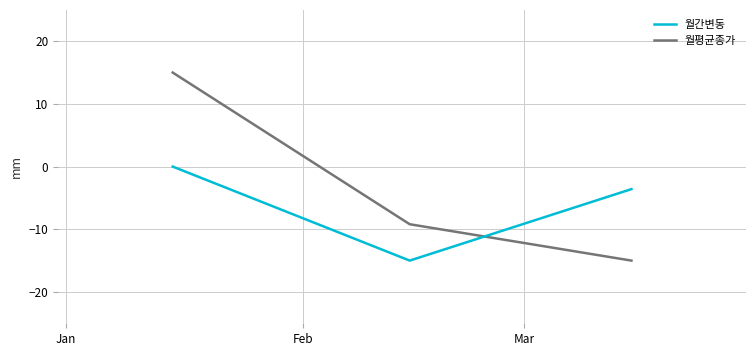

What is the difference between the maximum and minimum values in the 월간변동 series?

15.0